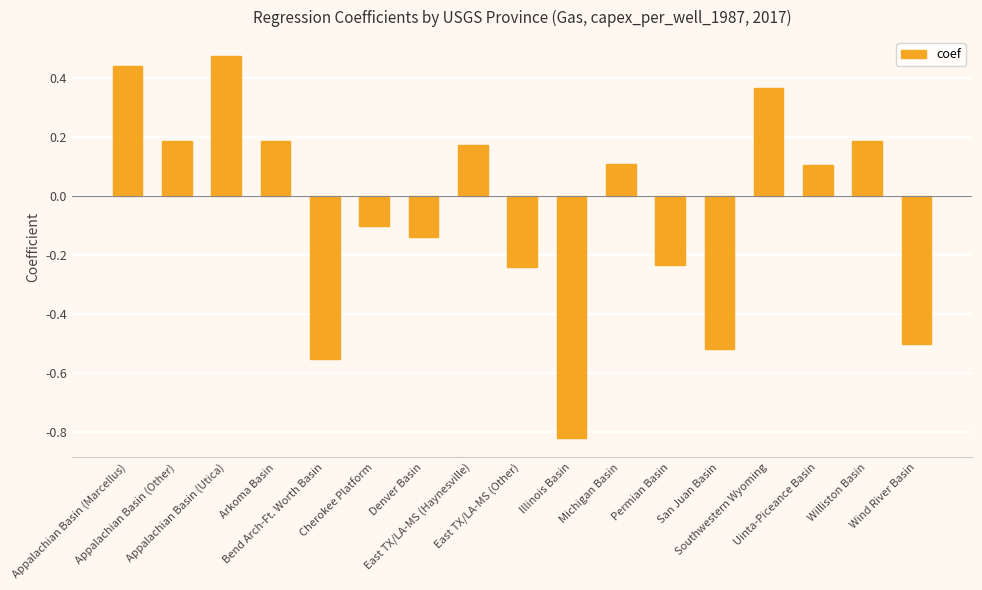

True or false: the data shows -0.7 at Wind River Basin.

False